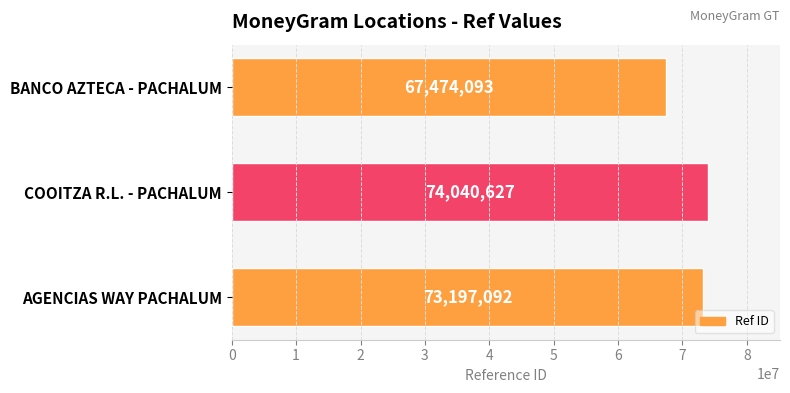

How many values are between 67474093 and 74040627?

3